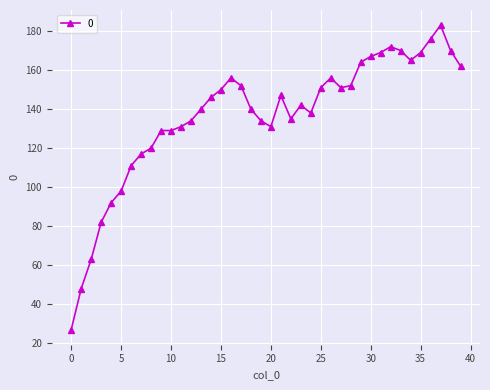

Reading right to left, what are all the values shown in this chart?

162	170	183	176	169	165	170	172	169	167	164	152	151	156	151	138	142	135	147	131	134	140	152	156	150	146	140	134	131	129	129	120	117	111	98	92	82	63	48	27